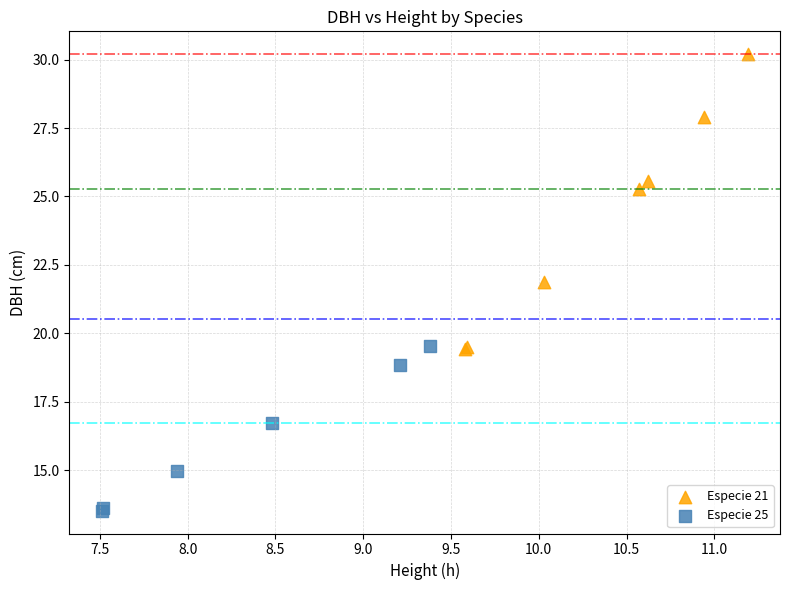

Which series reaches the minimum Y coordinate?

Especie 25